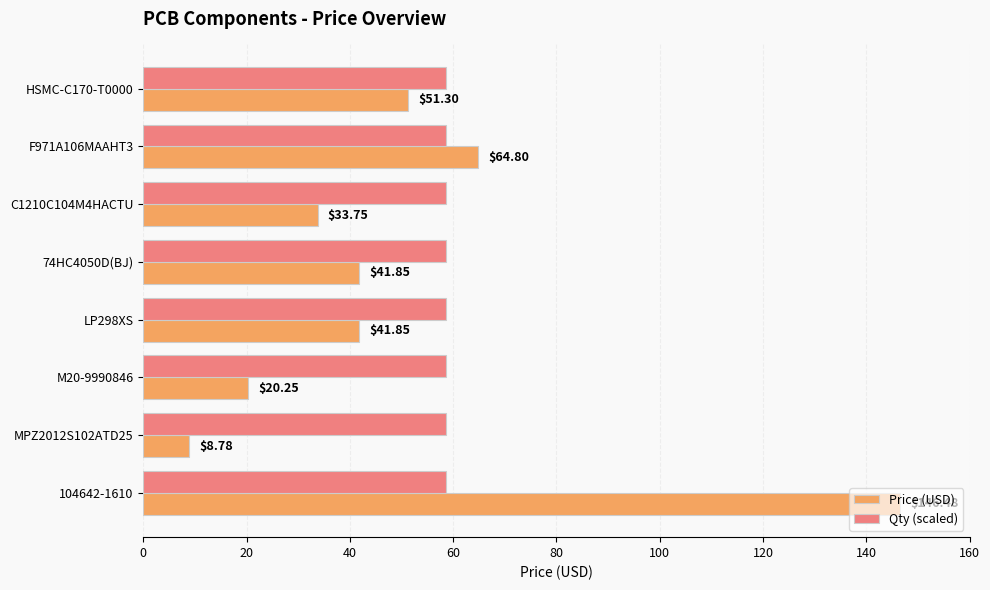

Is the value of Price (USD) at LP298XS greater than the value of Qty (scaled) at 74HC4050D(BJ)?

No